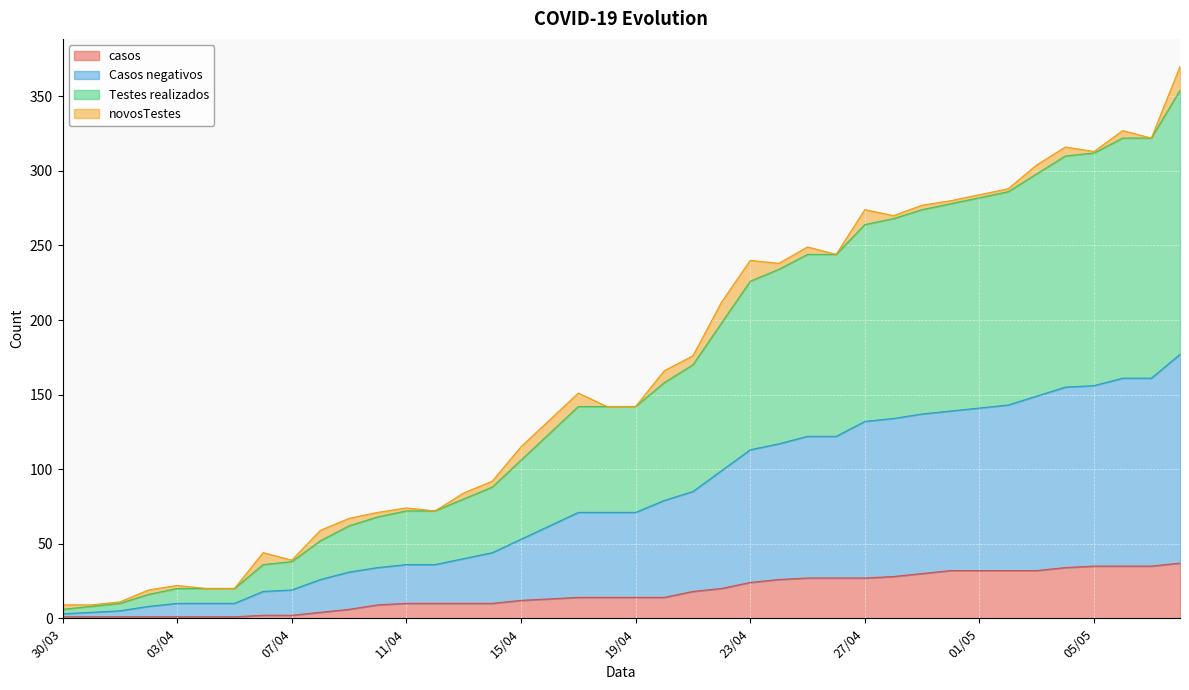

The value of casos at 26/04 is 27. True or false?

True